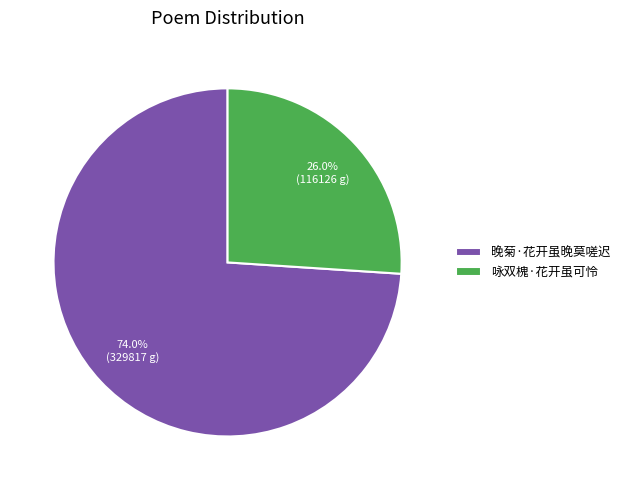

To the nearest percent, what is the average slice percentage?

50%